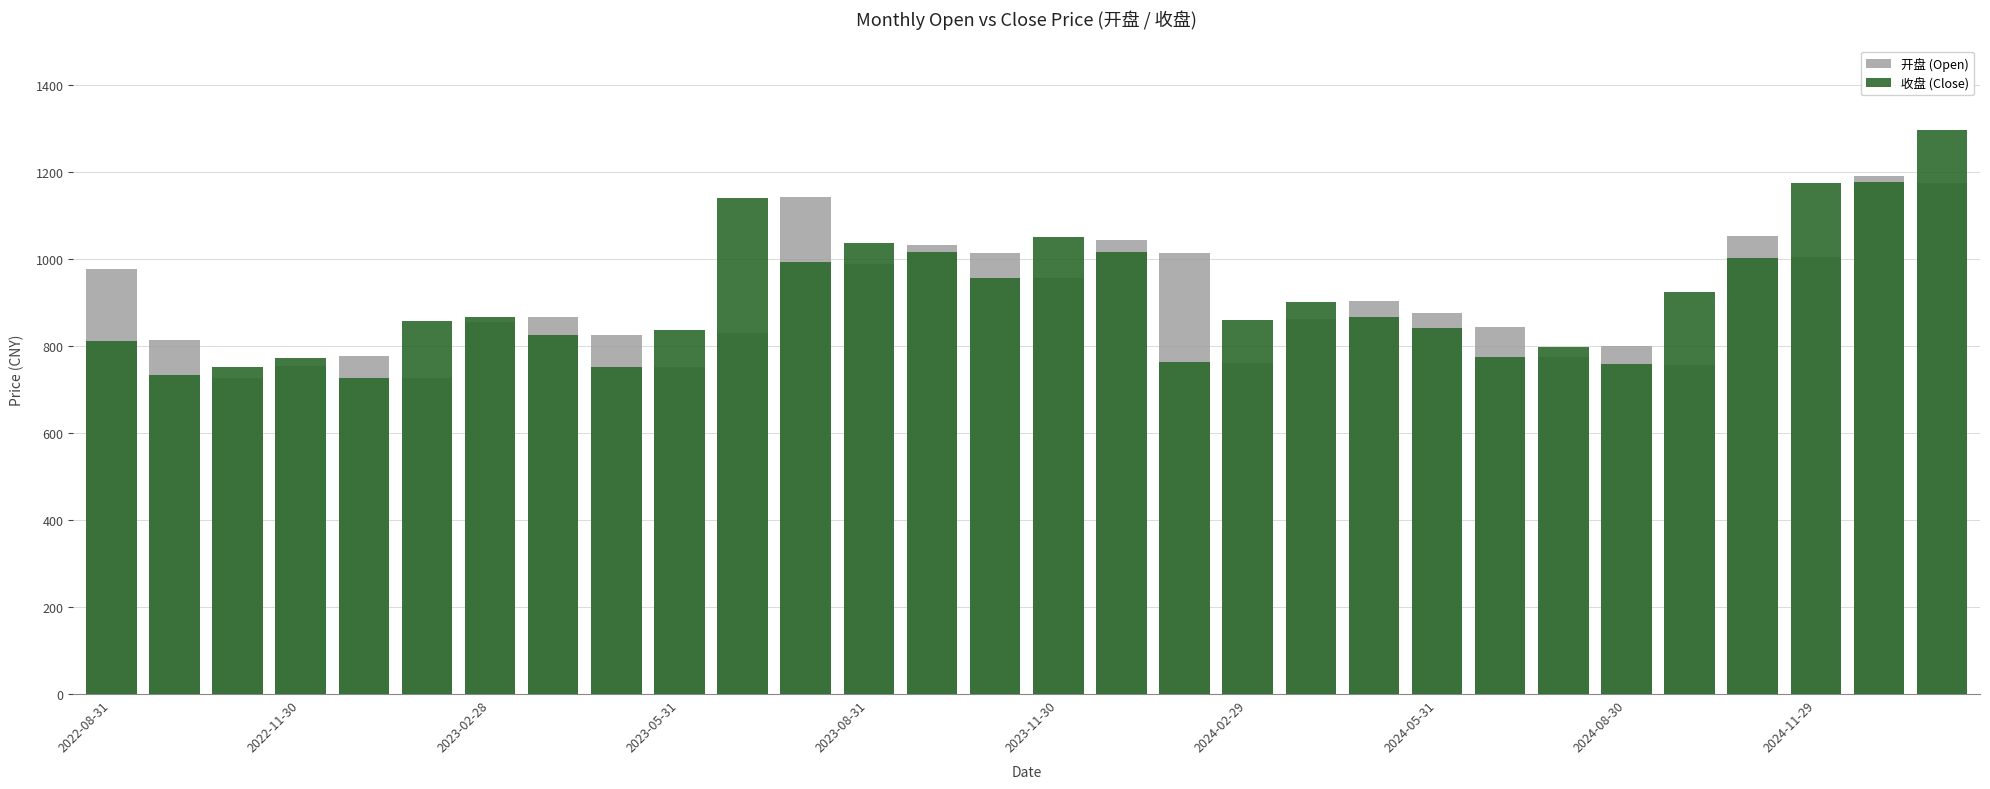

The 收盘 (Close) series shows 958.0 at 14. True or false?

True